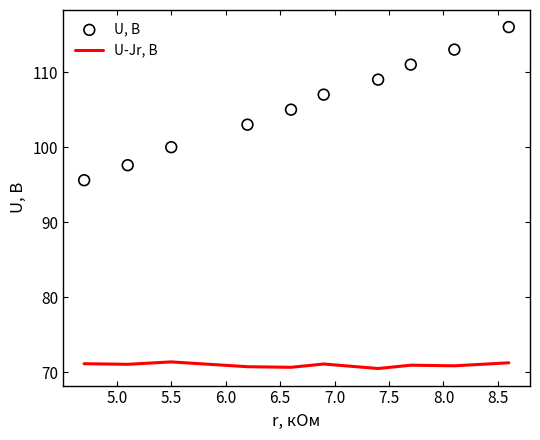

Which series has the widest spread of Y values?

U, В